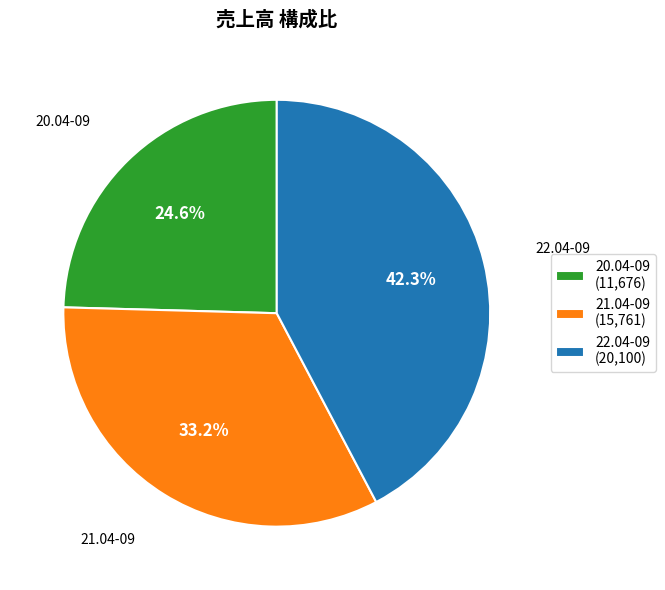

Rank the categories by value from lowest to highest.

20.04-09, 21.04-09, 22.04-09